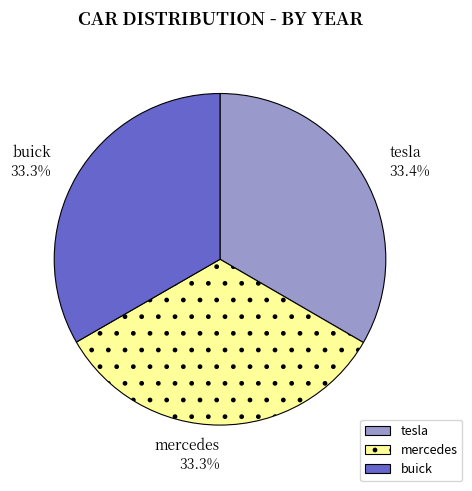

The mercedes slice represents 24% of the pie. True or false?

False